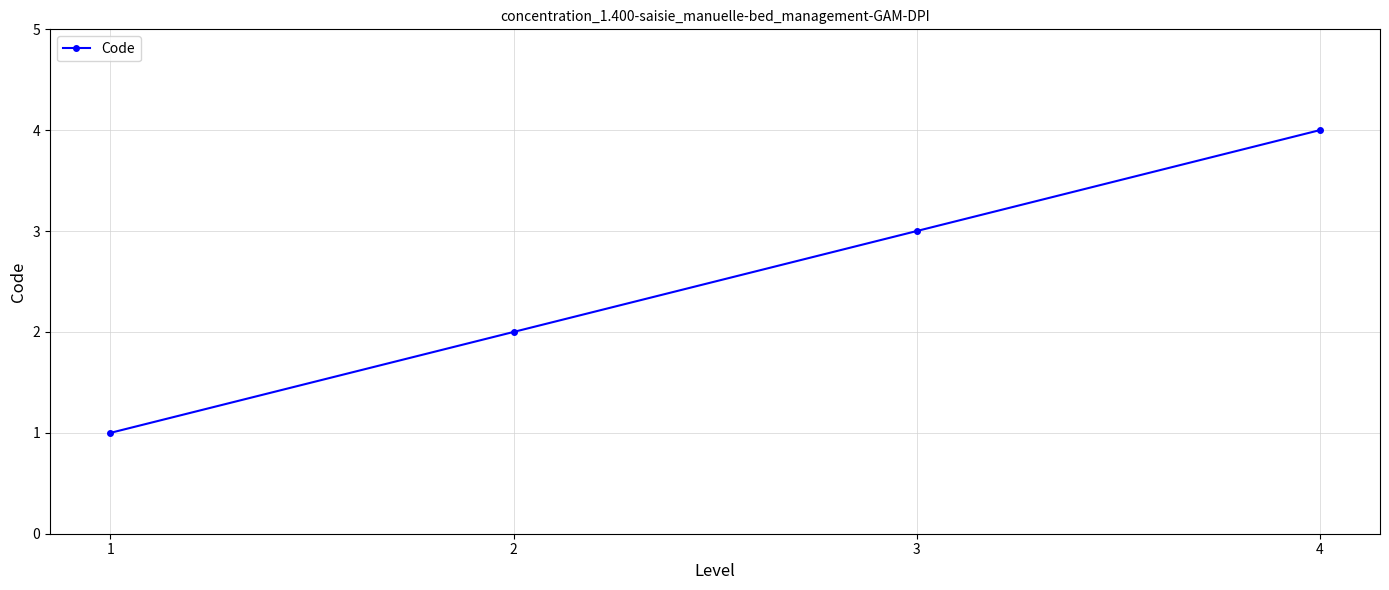

True or false: the data has more than 2 interior local peaks.

False